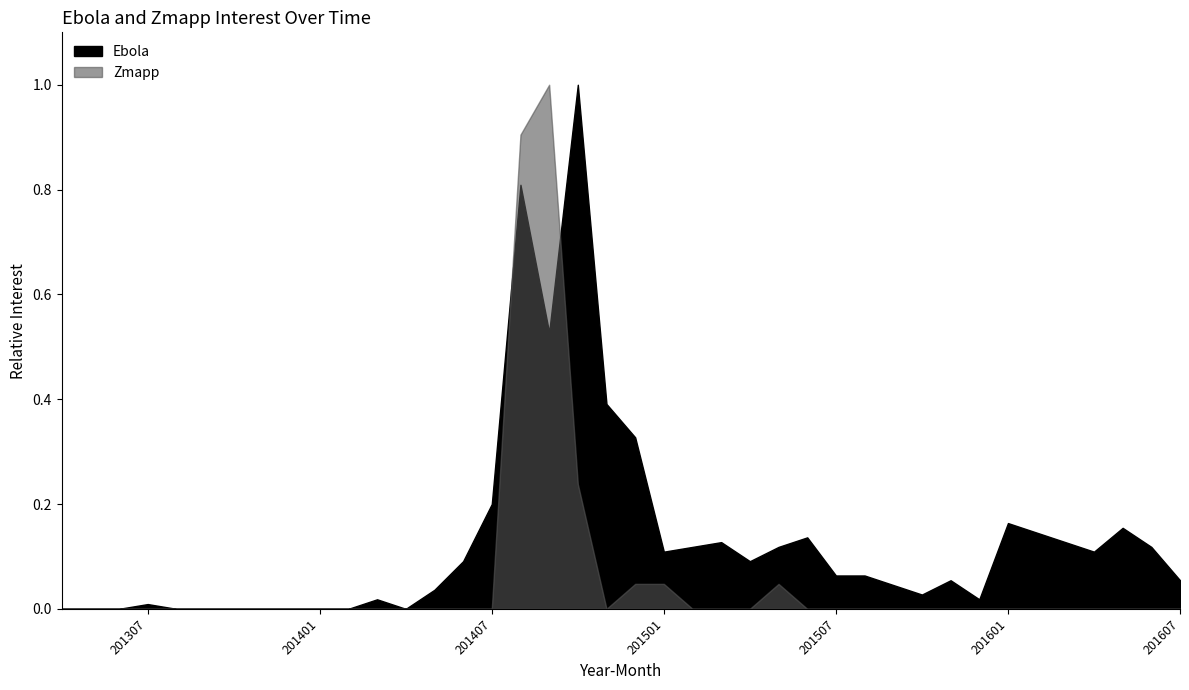

List the labels in order of Zmapp value, smallest first.

201304, 201305, 201306, 201307, 201308, 201309, 201310, 201311, 201312, 201401, 201402, 201403, 201404, 201405, 201406, 201407, 201411, 201502, 201503, 201504, 201506, 201507, 201508, 201509, 201510, 201511, 201512, 201601, 201602, 201603, 201604, 201605, 201606, 201607, 201412, 201501, 201505, 201410, 201408, 201409